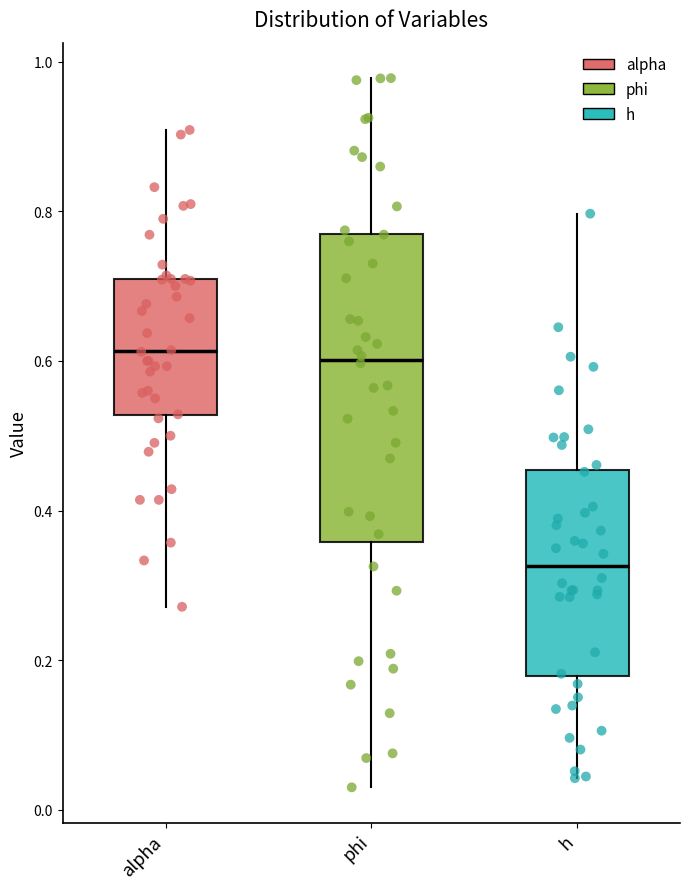

Comparing the boxes themselves (not the whiskers), which one is the tallest?

phi